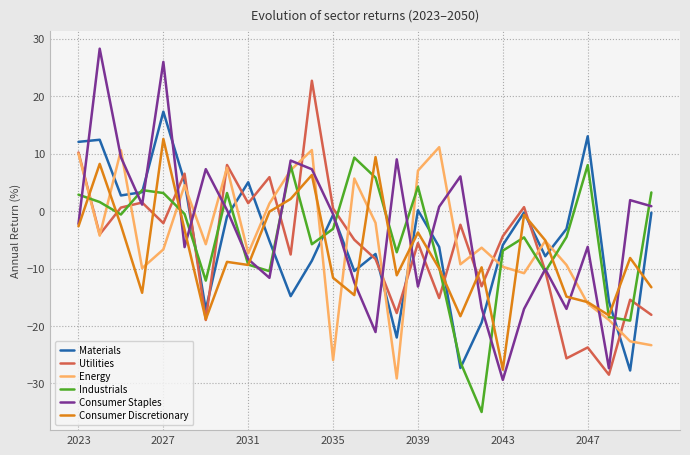

What is the highest value of the Consumer Staples series?

28.2